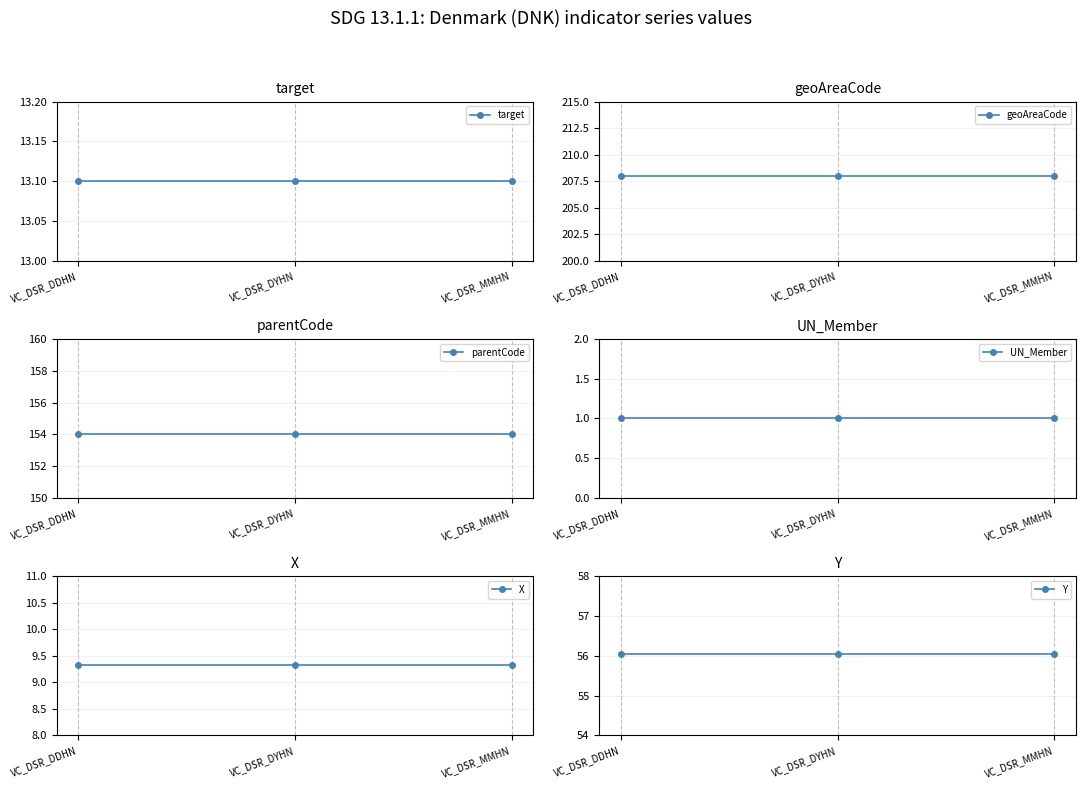

Which series has the largest total across all categories?

geoAreaCode